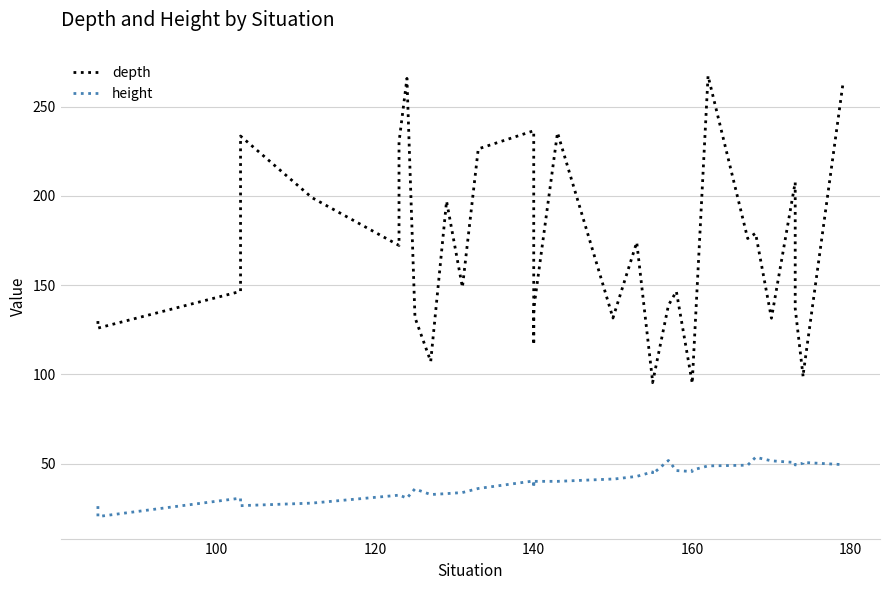

Is the value of depth at 22 greater than the value of height at 10?

Yes